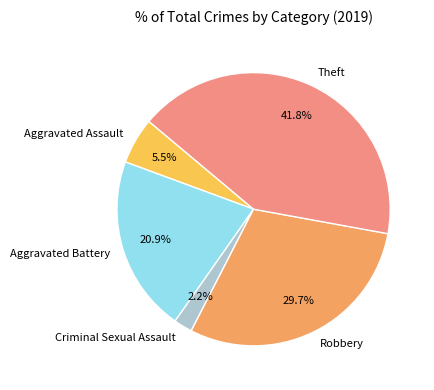

Which has a higher value, Aggravated Battery or Aggravated Assault?

Aggravated Battery